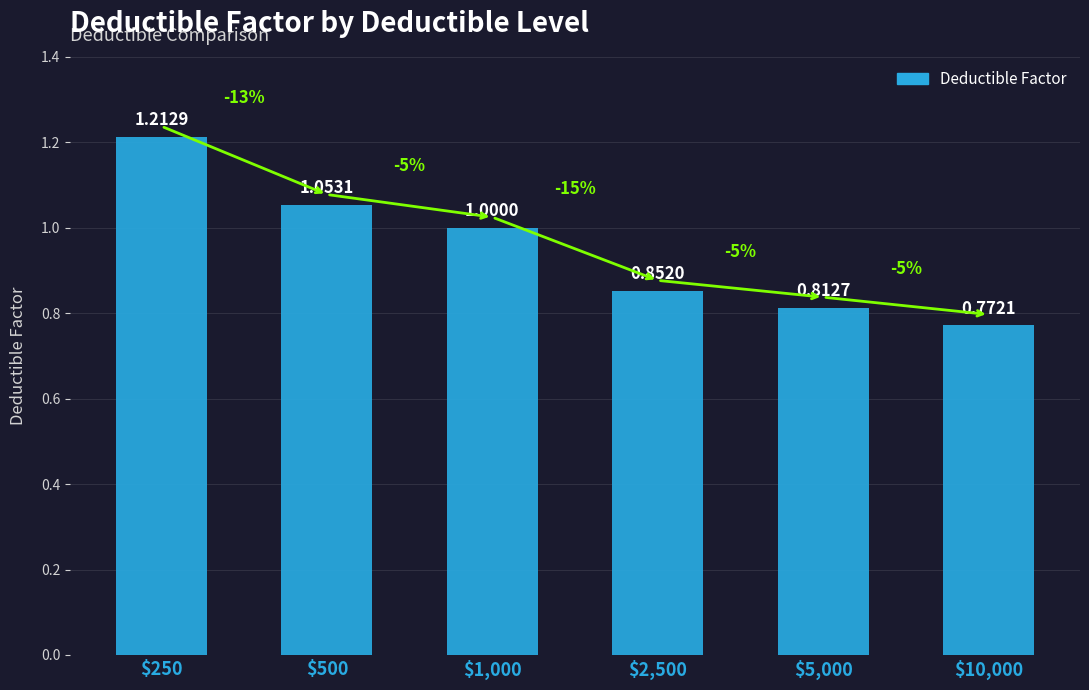

At which label is the value closest to 0?

$10,000